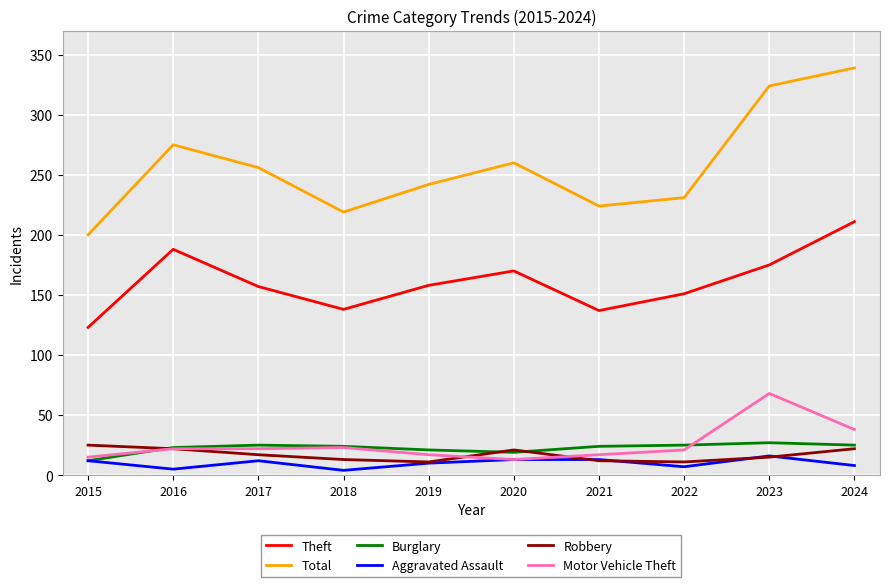

In Robbery, how many points are higher than both neighbors (excluding endpoints)?

1